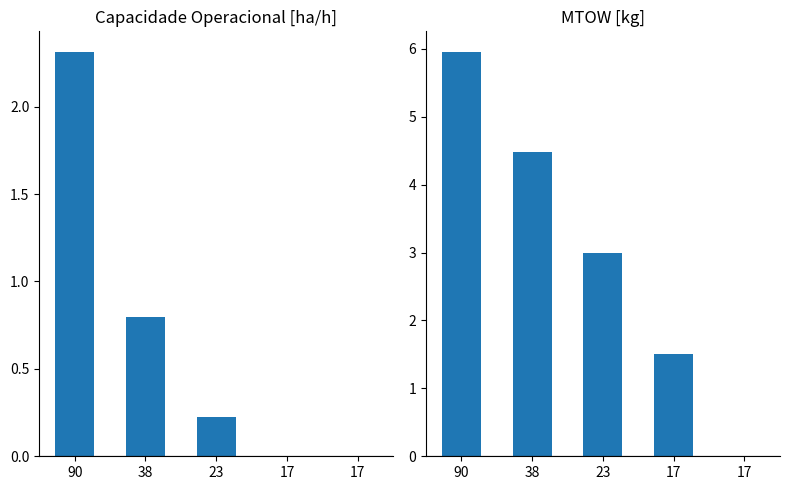

What is the sum of the MTOW [kg] values at 23 and 90?

9.0